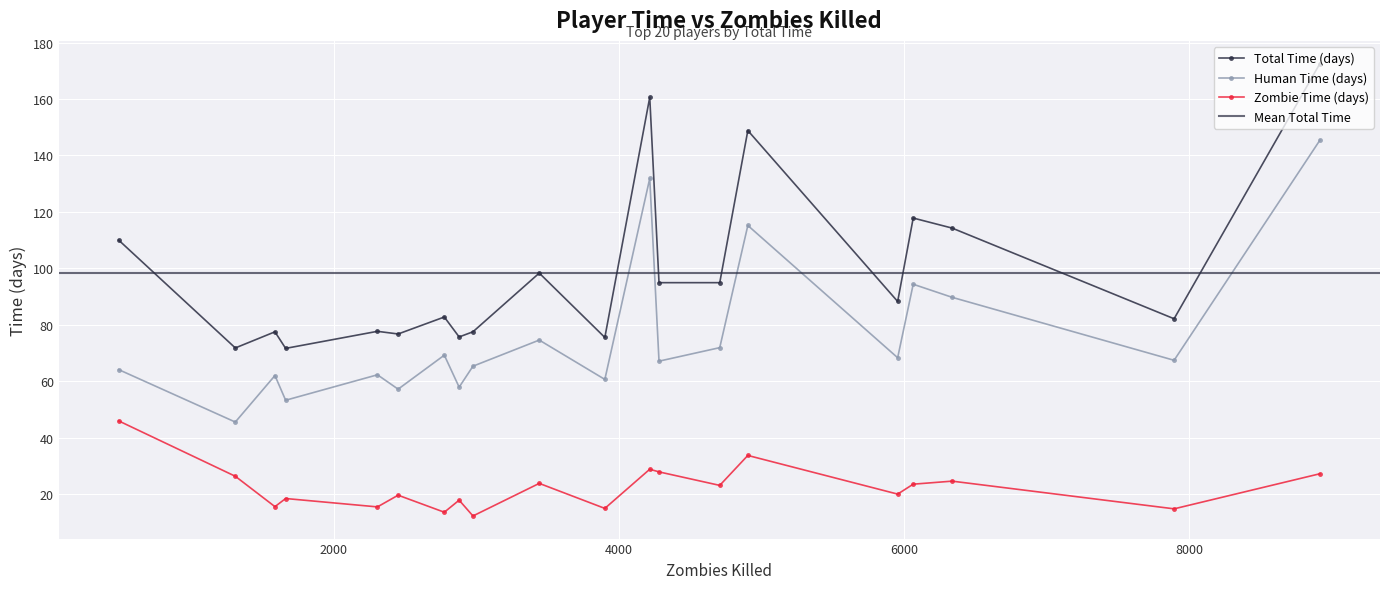

What is the sum of all Zombie Time (days) values?

446.3